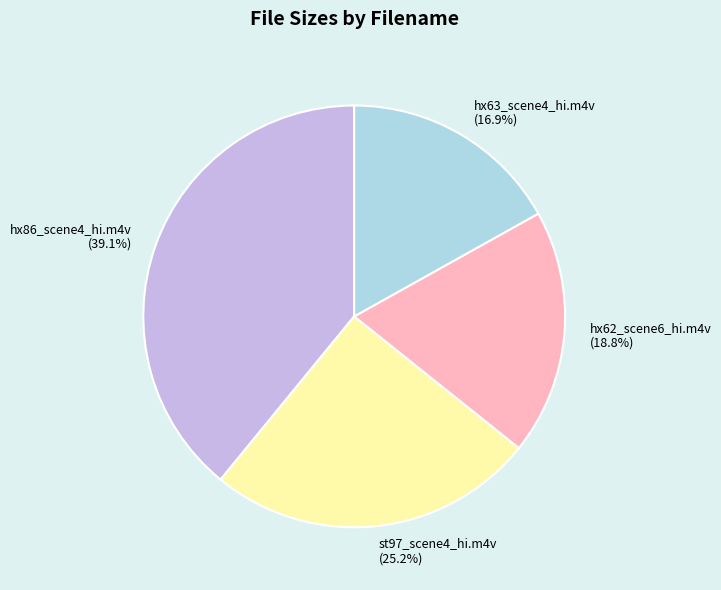

What portion of the pie excludes hx62_scene6_hi.m4v?

81.2%